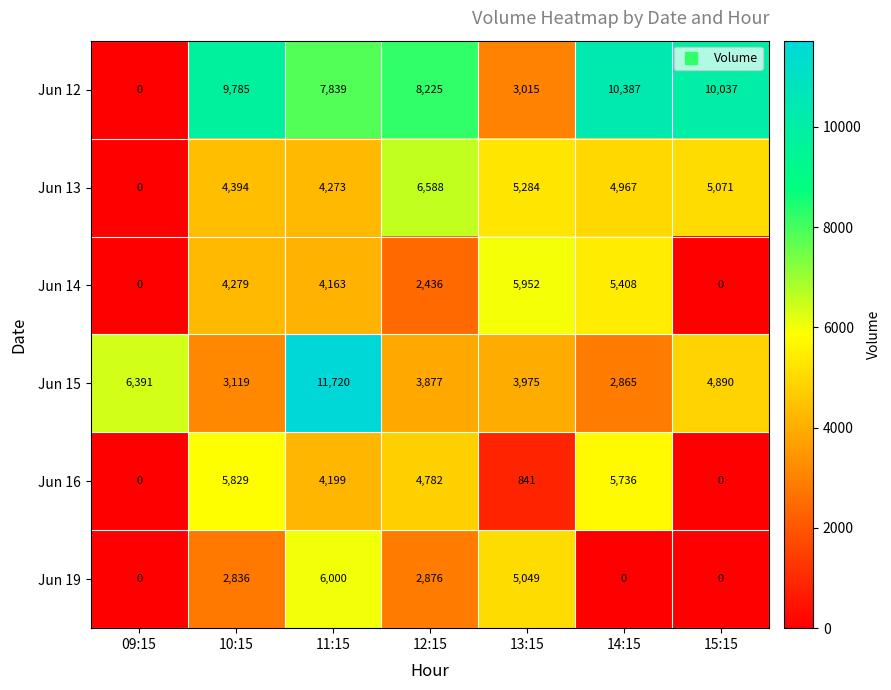

What is the average value of the Jun 19 series?

2394